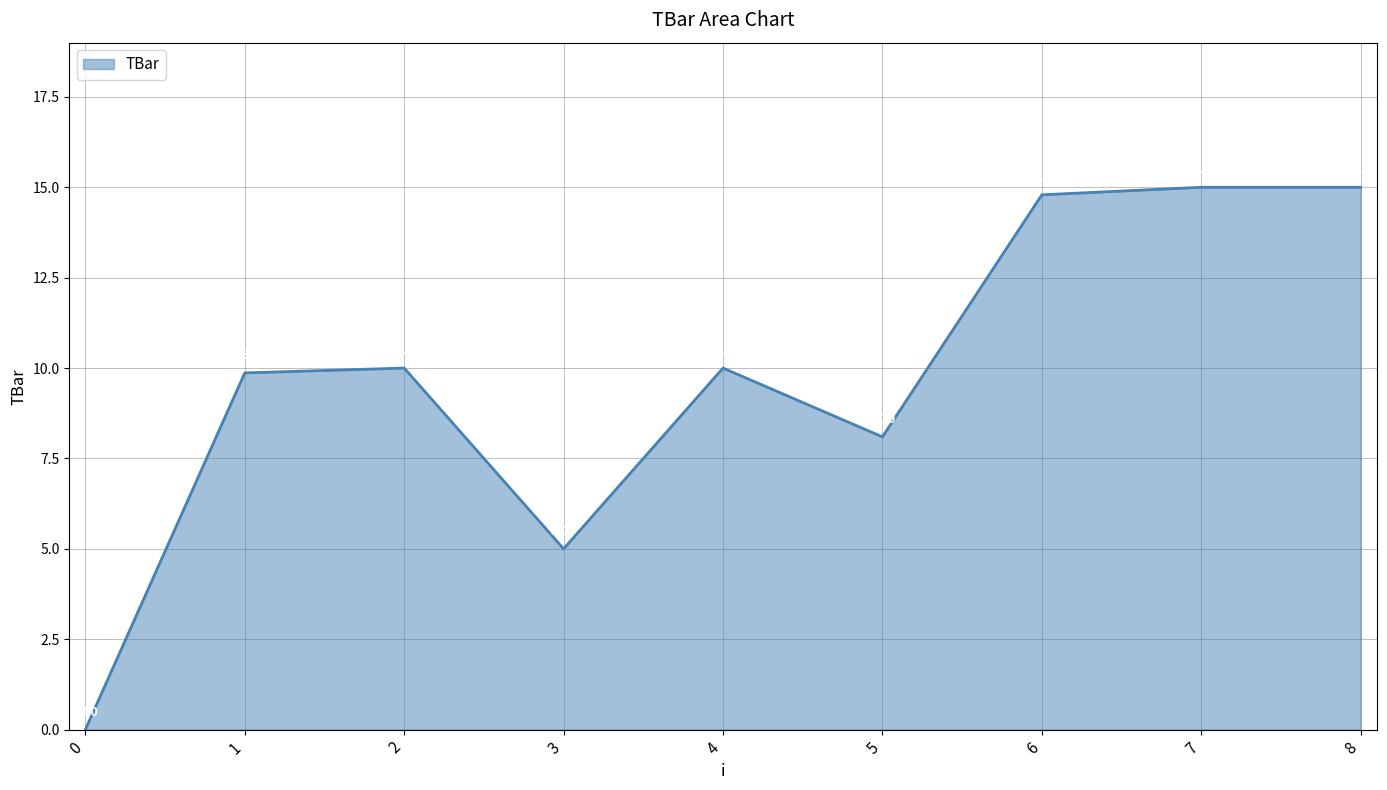

What is the difference between the maximum and minimum values?

15.0